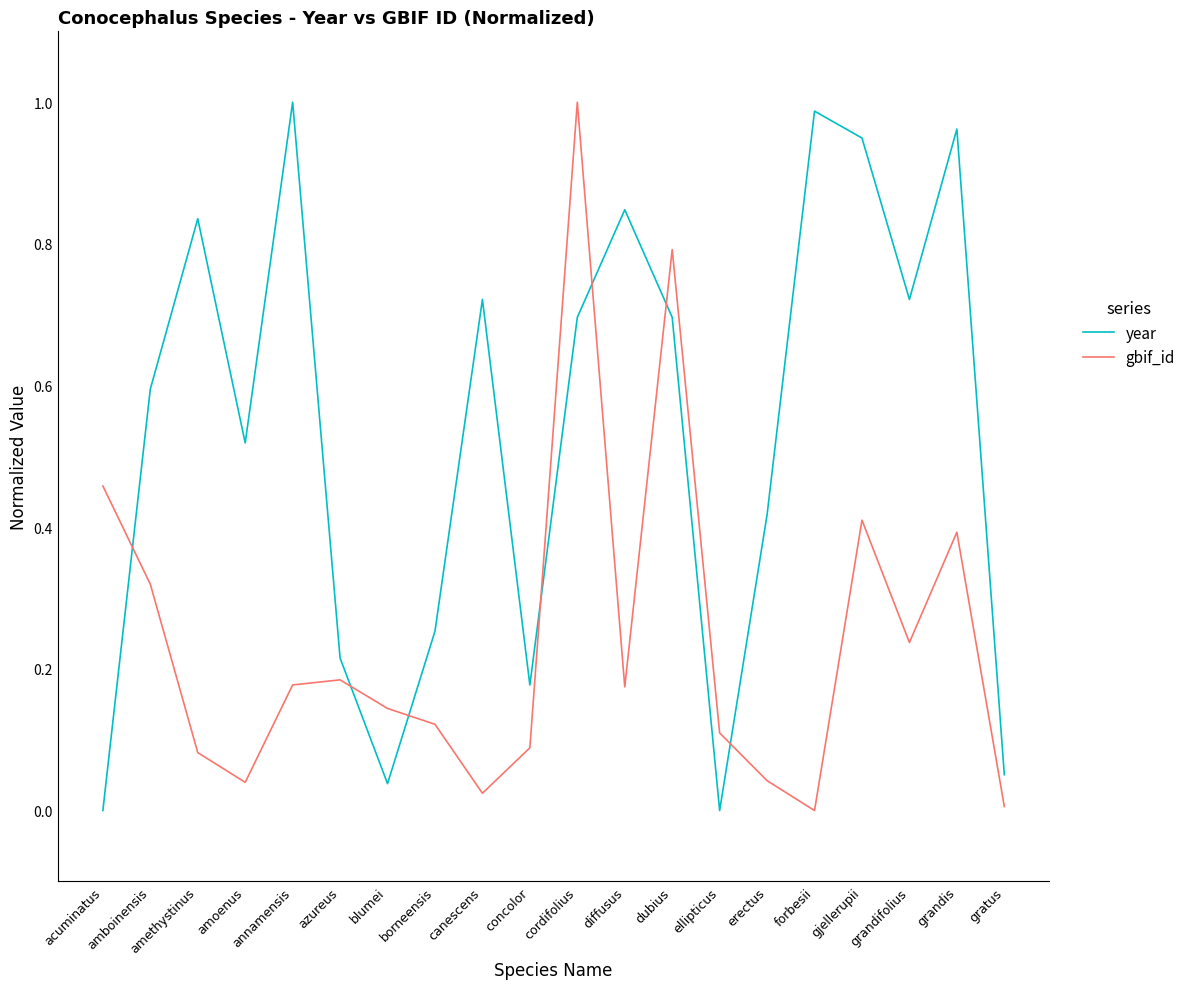

Count the number of data series in this chart.

2